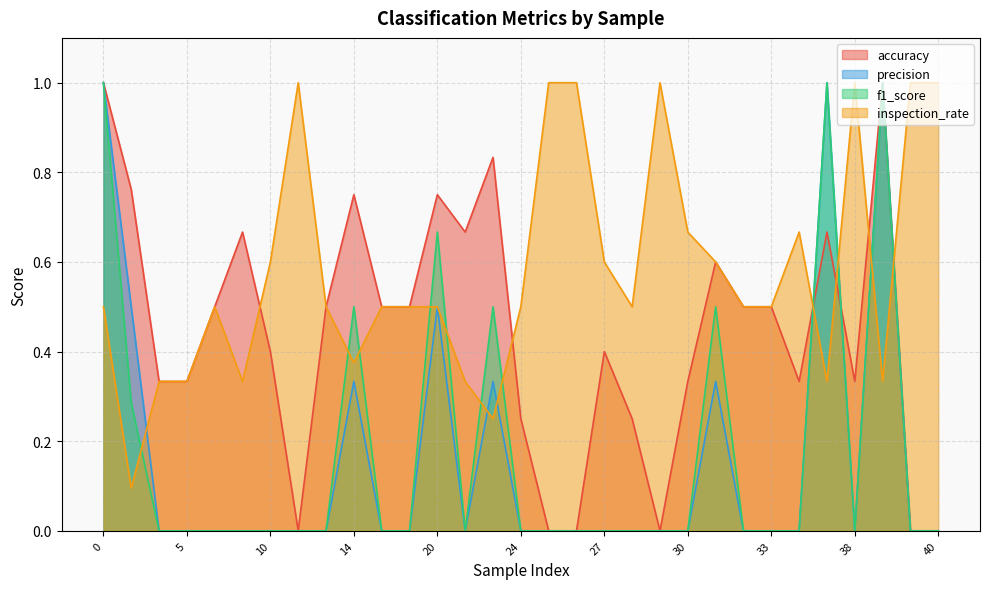

How many categories are shown in the chart?

31